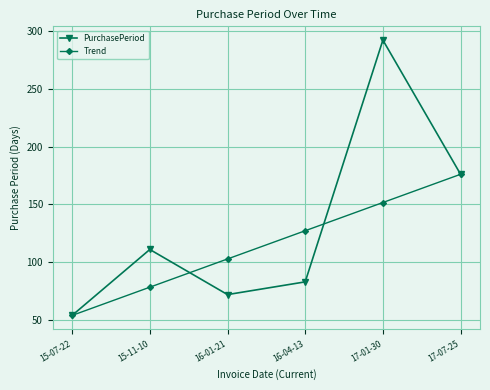

Reading left to right, what are all the values shown in this chart?

PurchasePeriod: 15-07-22=54.0	15-11-10=111.0	16-01-21=72.0	16-04-13=83.0	17-01-30=292.0	17-07-25=176.0
Trend: 15-07-22=54.0	15-11-10=78.4	16-01-21=102.8	16-04-13=127.2	17-01-30=151.6	17-07-25=176.0